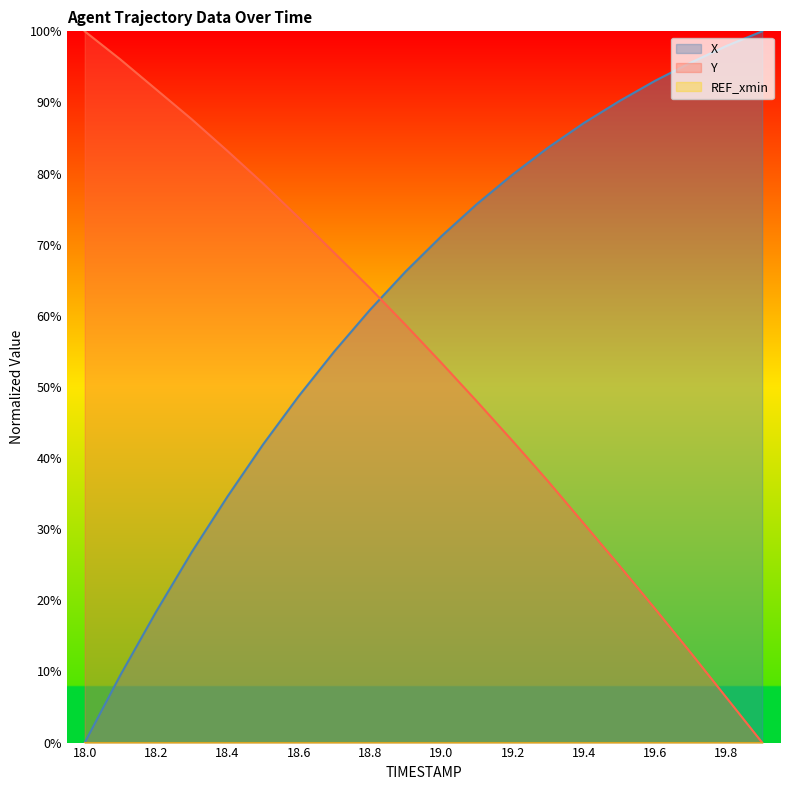

Between 18.4 and 19.6, which series saw the biggest shift?

Y